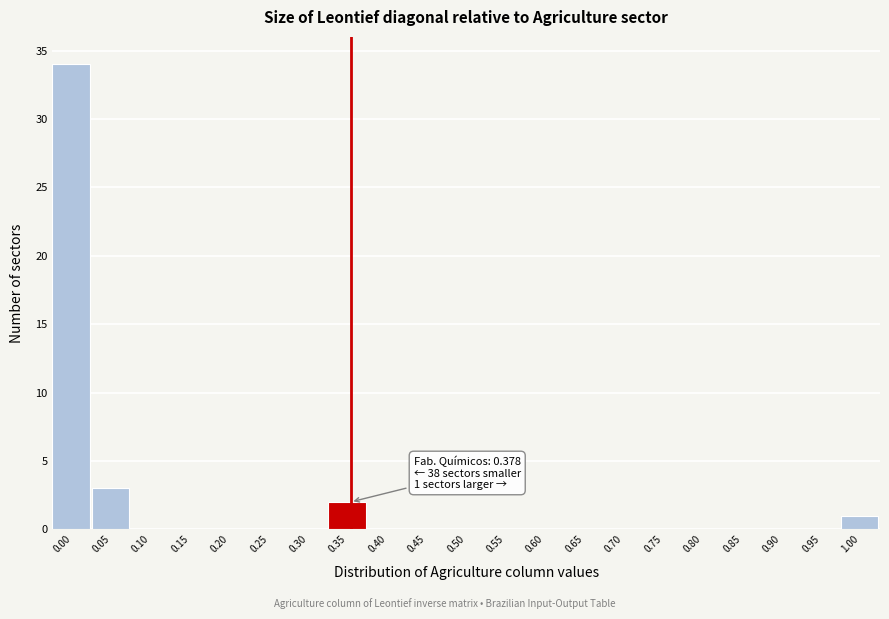

Reading right to left, what are all the values shown in this chart?

1.00=1	0.95=0	0.90=0	0.85=0	0.80=0	0.75=0	0.70=0	0.65=0	0.60=0	0.55=0	0.50=0	0.45=0	0.40=0	0.35=2	0.30=0	0.25=0	0.20=0	0.15=0	0.10=0	0.05=3	0.00=34